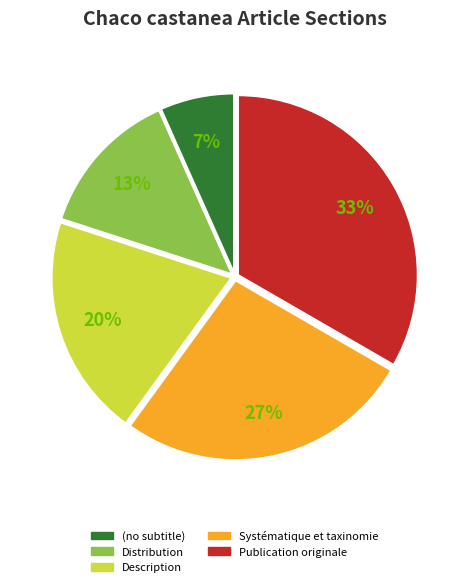

Does Description account for over 50% of the chart?

No